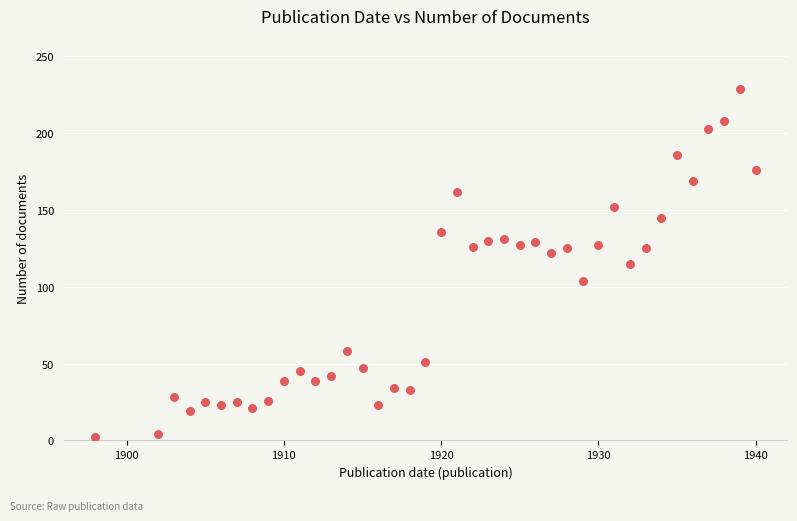

What is the range of X values (max minus min)?

42